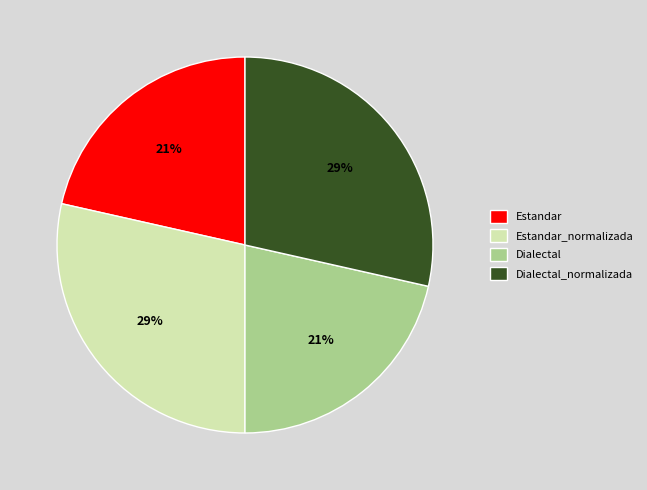

Does any single category account for the majority?

No